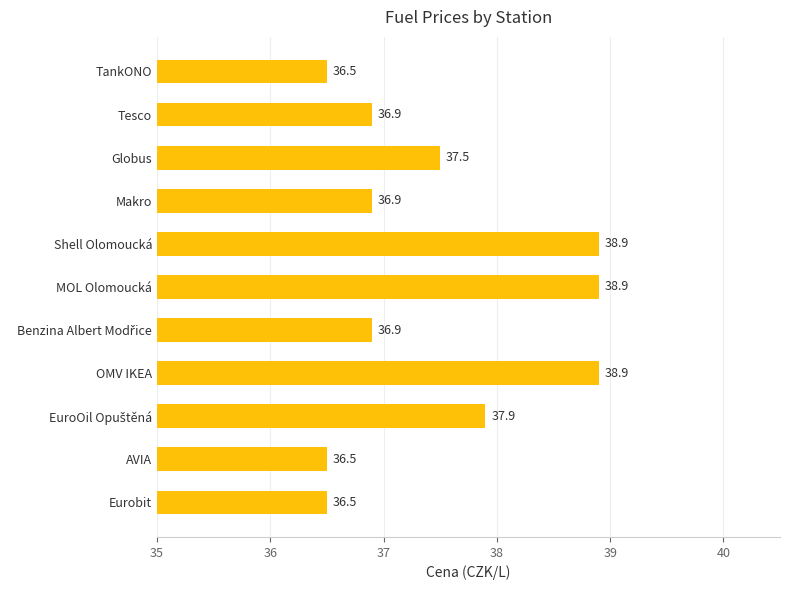

The value at AVIA is 36.5. True or false?

True